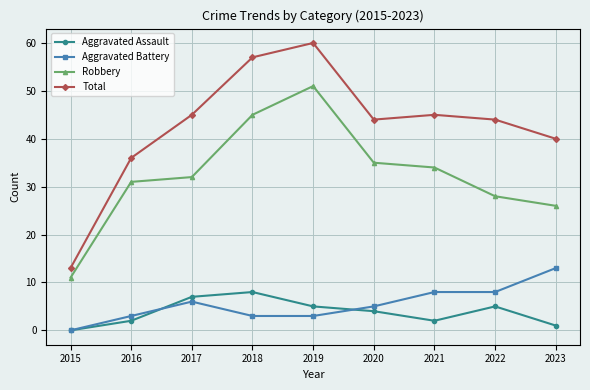

Which series changed the most between 2021 and 2022?

Robbery